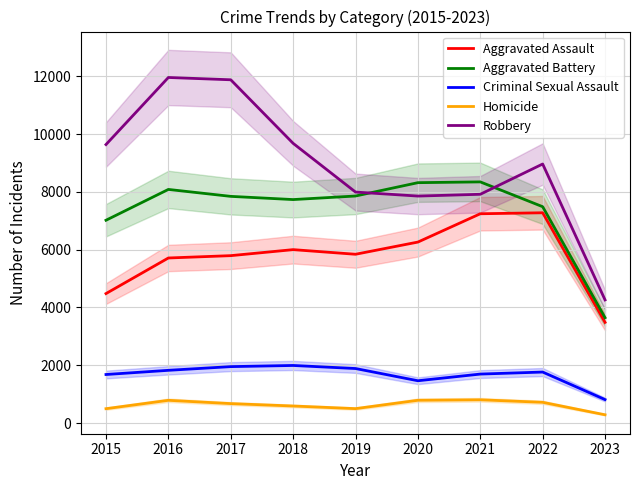

Does the chart have visible grid lines?

Yes